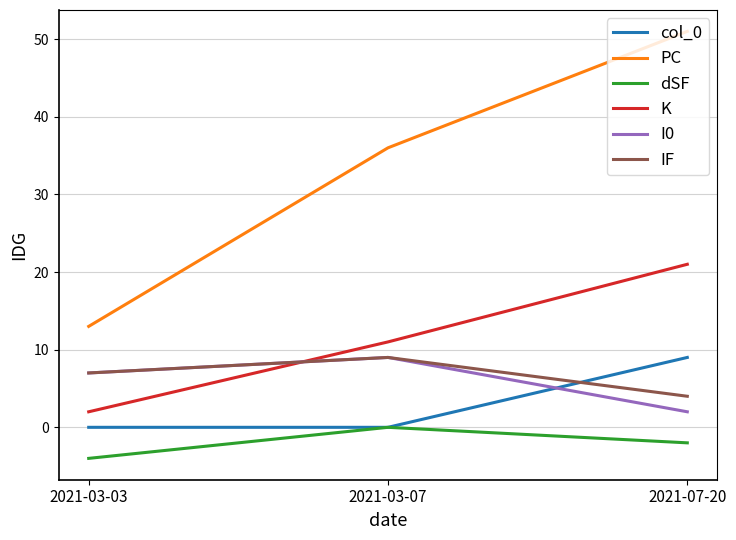

What is the difference between the maximum and minimum values in the col_0 series?

9